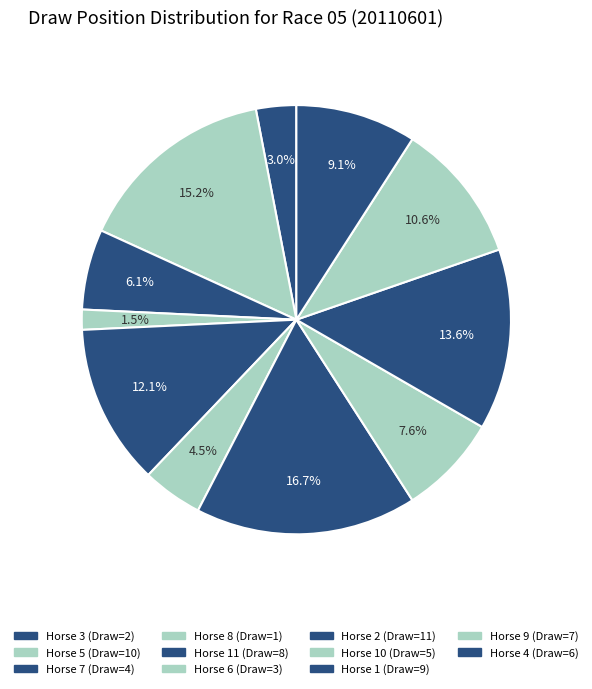

Count the number of slices in the pie.

11